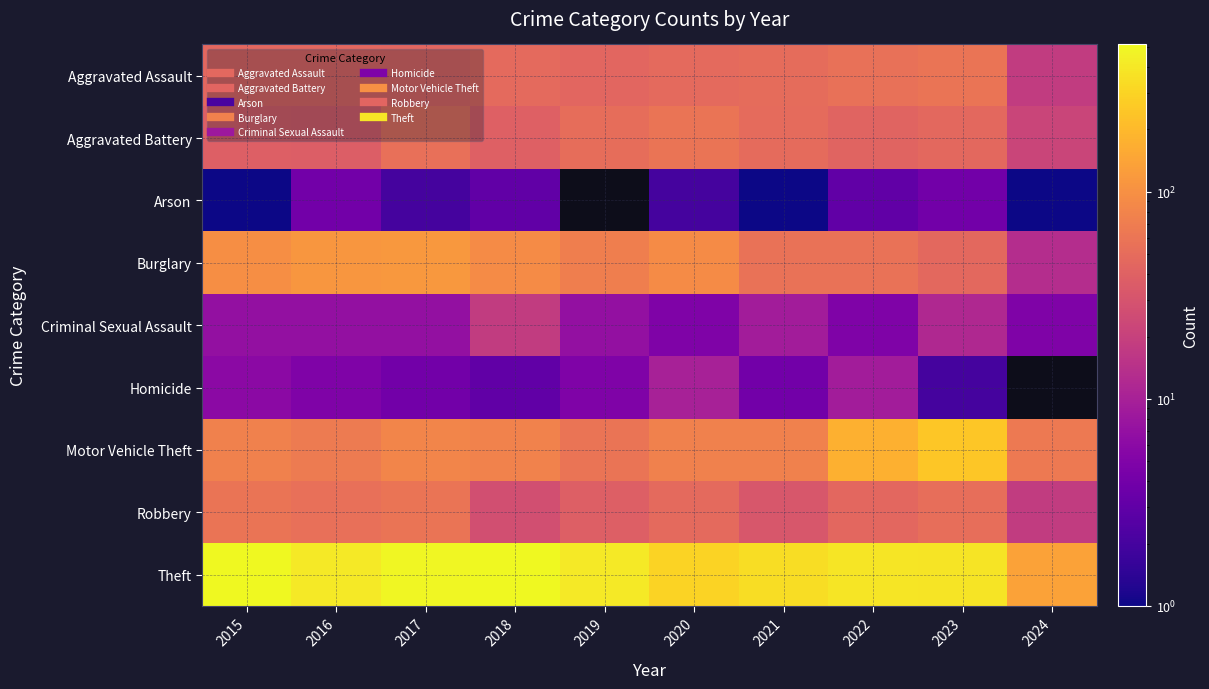

Reading left to right, what are all the values shown in this chart?

Aggravated Assault: 2015=46	2016=46	2017=44	2018=48	2019=44	2020=48	2021=50	2022=55	2023=59	2024=18
Aggravated Battery: 2015=38	2016=37	2017=54	2018=39	2019=51	2020=59	2021=49	2022=42	2023=47	2024=22
Arson: 2015=1	2016=4	2017=2	2018=3	2019=0	2020=2	2021=1	2022=3	2023=4	2024=1
Burglary: 2015=98	2016=112	2017=114	2018=92	2019=72	2020=92	2021=57	2022=56	2023=47	2024=13
Criminal Sexual Assault: 2015=7	2016=7	2017=7	2018=18	2019=7	2020=5	2021=9	2022=5	2023=12	2024=5
Homicide: 2015=6	2016=5	2017=4	2018=3	2019=5	2020=10	2021=4	2022=9	2023=2	2024=0
Motor Vehicle Theft: 2015=75	2016=67	2017=82	2018=78	2019=60	2020=75	2021=75	2022=175	2023=243	2024=65
Robbery: 2015=59	2016=54	2017=60	2018=27	2019=38	2020=48	2021=32	2022=46	2023=53	2024=18
Theft: 2015=515	2016=409	2017=497	2018=515	2019=409	2020=296	2021=341	2022=388	2023=378	2024=136